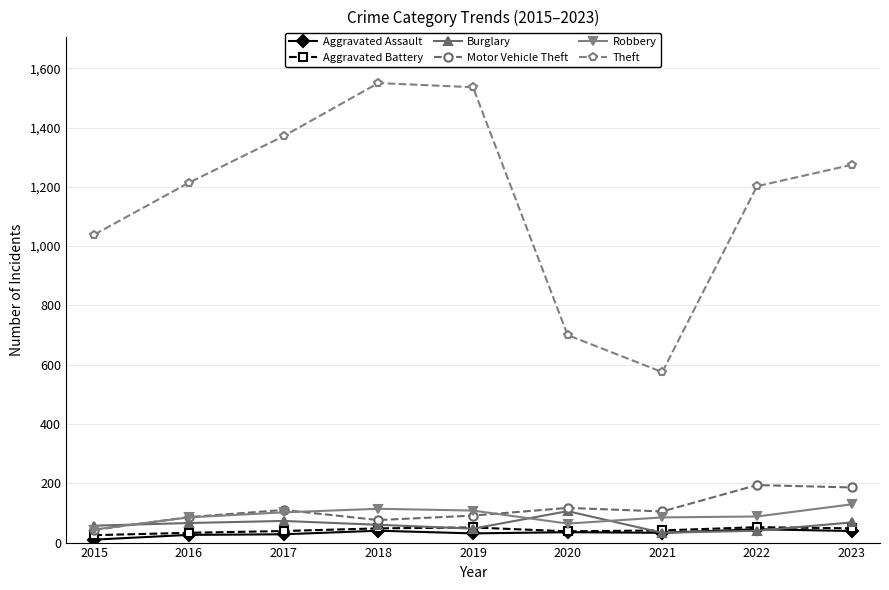

What is the approximate value of Burglary at 2016, to the nearest 5?

65